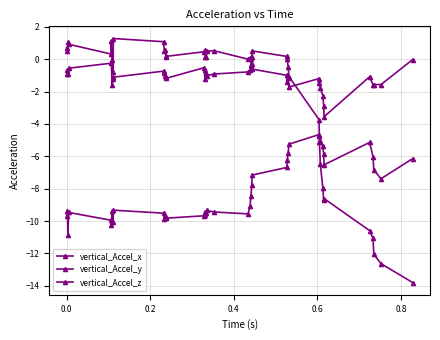

Which series has the largest range (max minus min)?

vertical_Accel_z